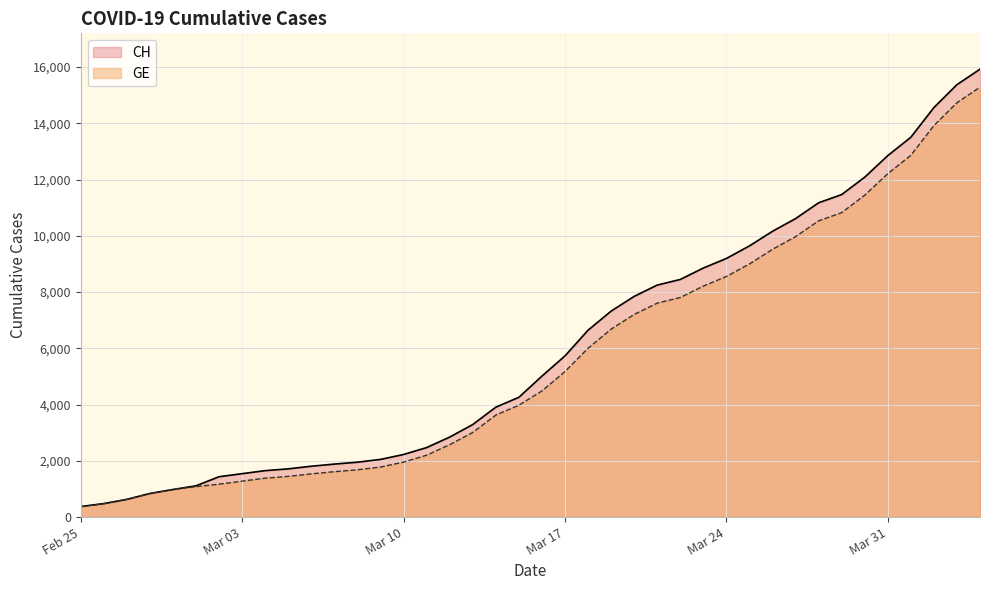

Reading left to right, what are all the values shown in this chart?

CH: 375	479	630	840	981	1113	1436	1544	1652	1715	1809	1885	1952	2051	2226	2472	2845	3291	3908	4259	5012	5731	6644	7323	7847	8249	8449	8855	9196	9642	10162	10613	11175	11467	12086	12852	13505	14561	15375	15926
GE: 375	479	630	840	981	1083	1171	1278	1384	1447	1538	1614	1681	1780	1955	2201	2574	3010	3627	3978	4485	5174	6002	6681	7205	7607	7807	8213	8554	9000	9520	9971	10533	10825	11444	12210	12863	13919	14733	15284